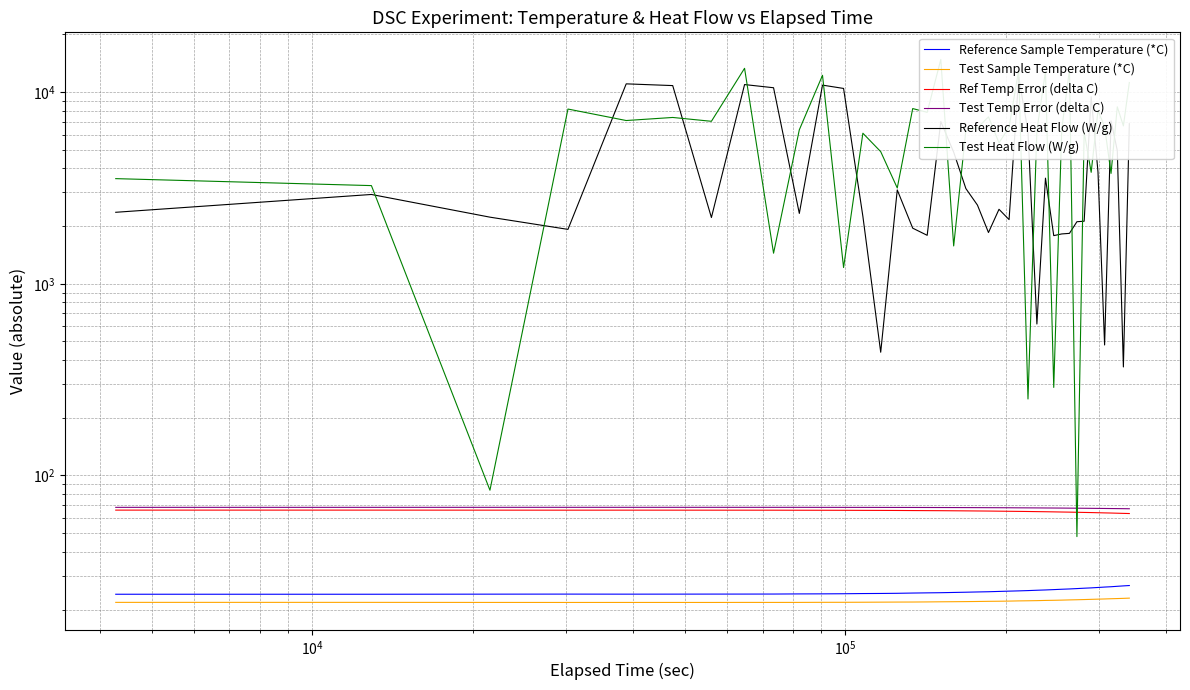

Reading left to right, what are all the values shown in this chart?

Reference Sample Temperature (*C): 24.0	24.0	24.0	24.1	24.0	24.1	24.1	24.1	24.1	24.1	24.1	24.2	24.2	24.2	24.3	24.4	24.4	24.5	24.5	24.6	24.7	24.8	24.8	24.9	25.0	25.1	25.2	25.3	25.4	25.5	25.6	25.7	25.8	25.9	26.1	26.2	26.3	26.4	26.6	26.7
Test Sample Temperature (*C): 21.8	21.8	21.8	21.8	21.8	21.8	21.8	21.8	21.8	21.8	21.8	21.8	21.8	21.8	21.9	21.9	21.9	21.9	22.0	22.0	22.0	22.1	22.1	22.1	22.2	22.2	22.2	22.3	22.3	22.4	22.4	22.5	22.5	22.6	22.6	22.7	22.8	22.8	22.9	22.9
Ref Temp Error (delta C): 66.0	66.0	66.0	65.9	66.0	65.9	65.9	65.9	65.9	65.9	65.9	65.8	65.8	65.8	65.7	65.6	65.6	65.5	65.5	65.4	65.3	65.2	65.2	65.1	65.0	64.9	64.8	64.7	64.6	64.5	64.4	64.3	64.2	64.1	63.9	63.8	63.7	63.6	63.4	63.3
Test Temp Error (delta C): 68.2	68.2	68.2	68.2	68.2	68.2	68.2	68.2	68.2	68.2	68.2	68.2	68.2	68.2	68.1	68.1	68.1	68.1	68.0	68.0	68.0	67.9	67.9	67.9	67.8	67.8	67.8	67.7	67.7	67.6	67.6	67.5	67.5	67.4	67.4	67.3	67.2	67.2	67.1	67.1
Reference Heat Flow (W/g): 2359.9	2923.1	2225.7	1922.0	11035.3	10807.8	2216.1	10941.4	10531.8	2327.9	10868.5	10444.0	2246.8	439.4	3086.0	1950.2	1789.6	7016.6	4859.5	3138.4	2572.7	1850.7	2446.4	2161.2	11966.3	6240.5	616.9	3555.4	1783.0	1819.6	1832.0	2107.1	2119.9	9453.3	3833.7	479.5	7067.1	4955.7	368.3	6839.1
Test Heat Flow (W/g): 3535.1	3251.4	83.8	8154.9	7103.8	7370.6	7038.7	13301.9	1443.7	6355.7	12231.7	1215.6	6099.5	4888.9	3160.4	8201.4	7841.5	14787.9	1575.1	6284.0	6510.5	7422.1	5433.0	6559.2	13038.9	250.6	6303.6	12830.2	288.0	6371.2	13067.6	48.0	6192.2	3813.5	8008.5	6596.8	3763.9	8375.1	6659.3	11213.8